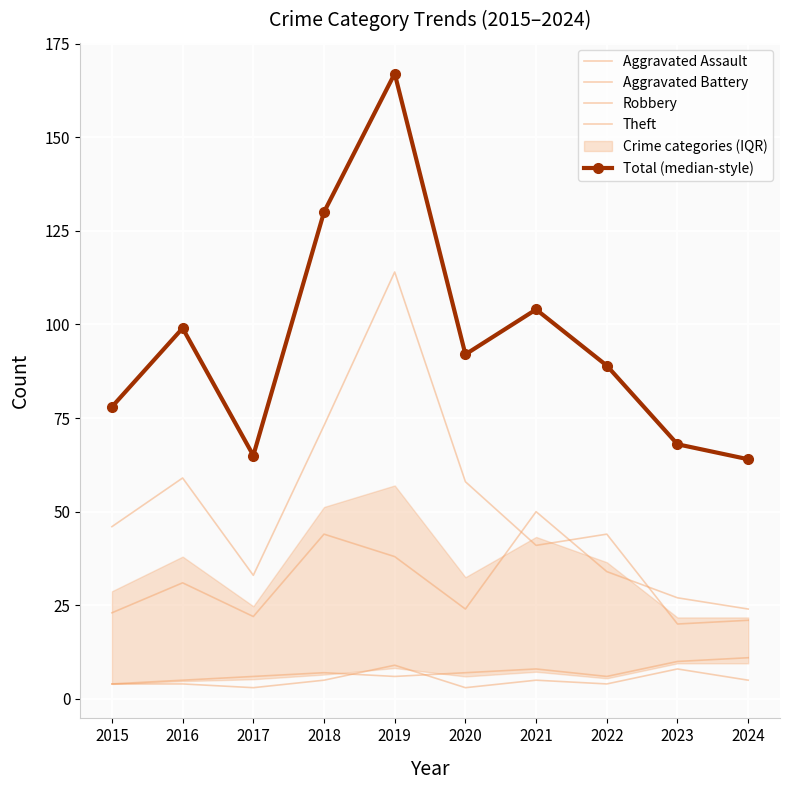

Rank the series by their maximum value, from highest to lowest.

Total (median-style), Theft, Robbery, Aggravated Battery, Aggravated Assault